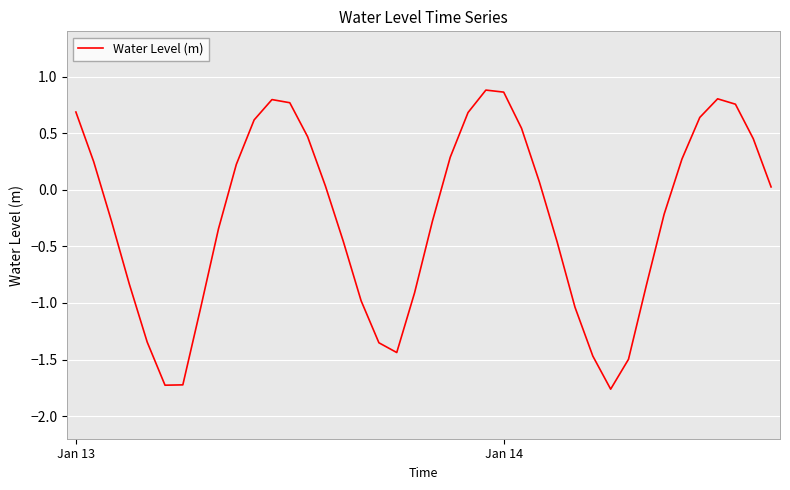

What is the difference between the maximum and minimum values?

2.6